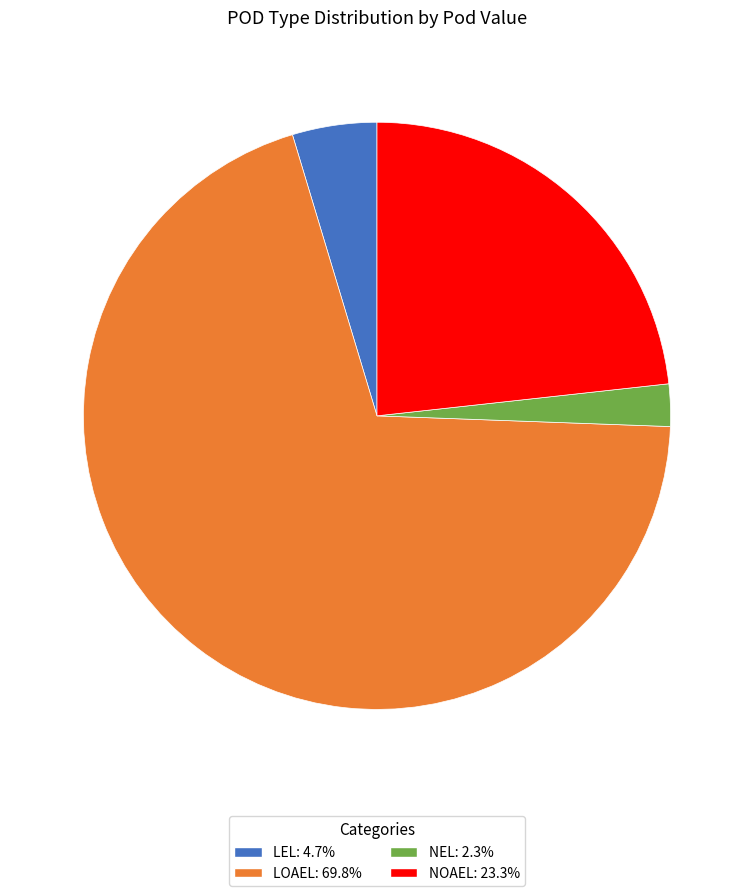

Does any single category account for the majority?

Yes